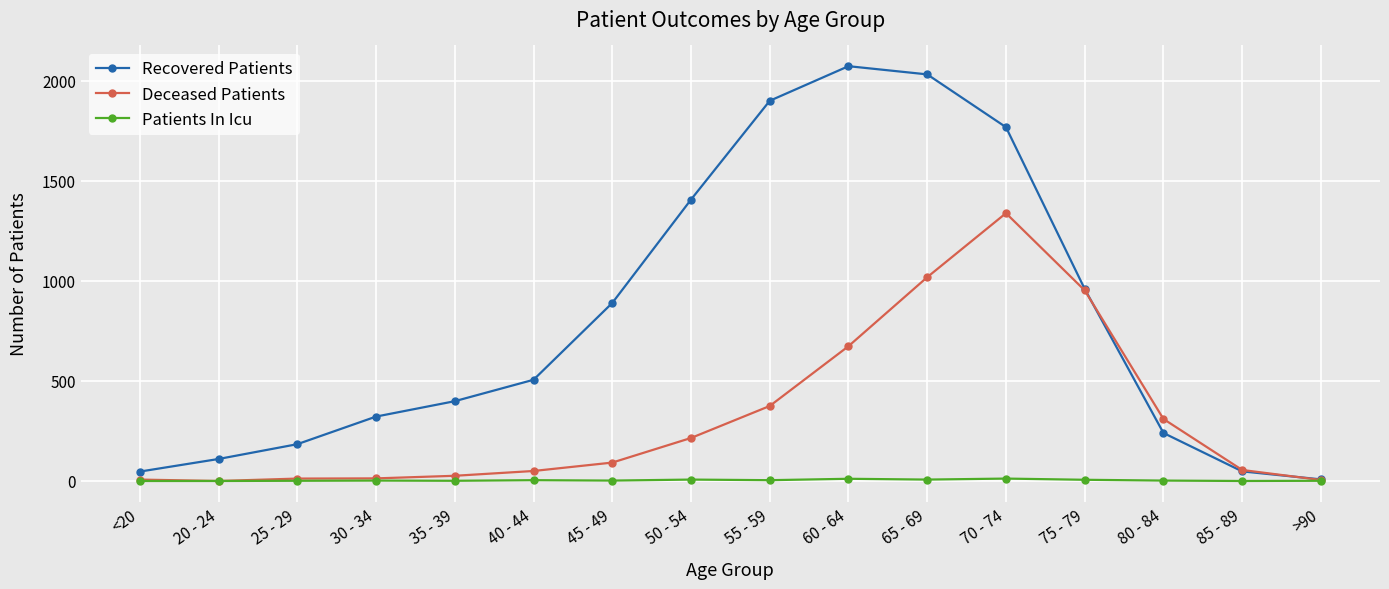

How many values in the Patients In Icu series are below 2?

6